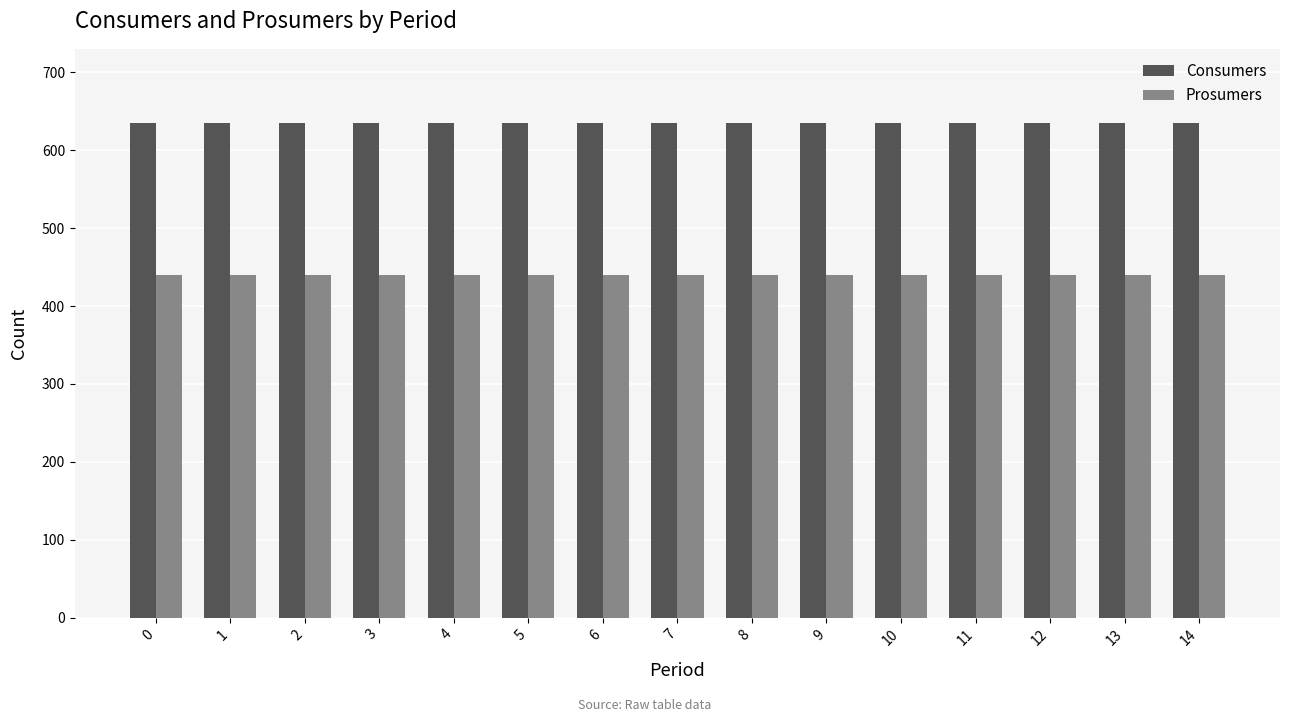

Reading left to right, what are all the values shown in this chart?

Consumers: 0=635	1=635	2=635	3=635	4=635	5=635	6=635	7=635	8=635	9=635	10=635	11=635	12=635	13=635	14=635
Prosumers: 0=440	1=440	2=440	3=440	4=440	5=440	6=440	7=440	8=440	9=440	10=440	11=440	12=440	13=440	14=440